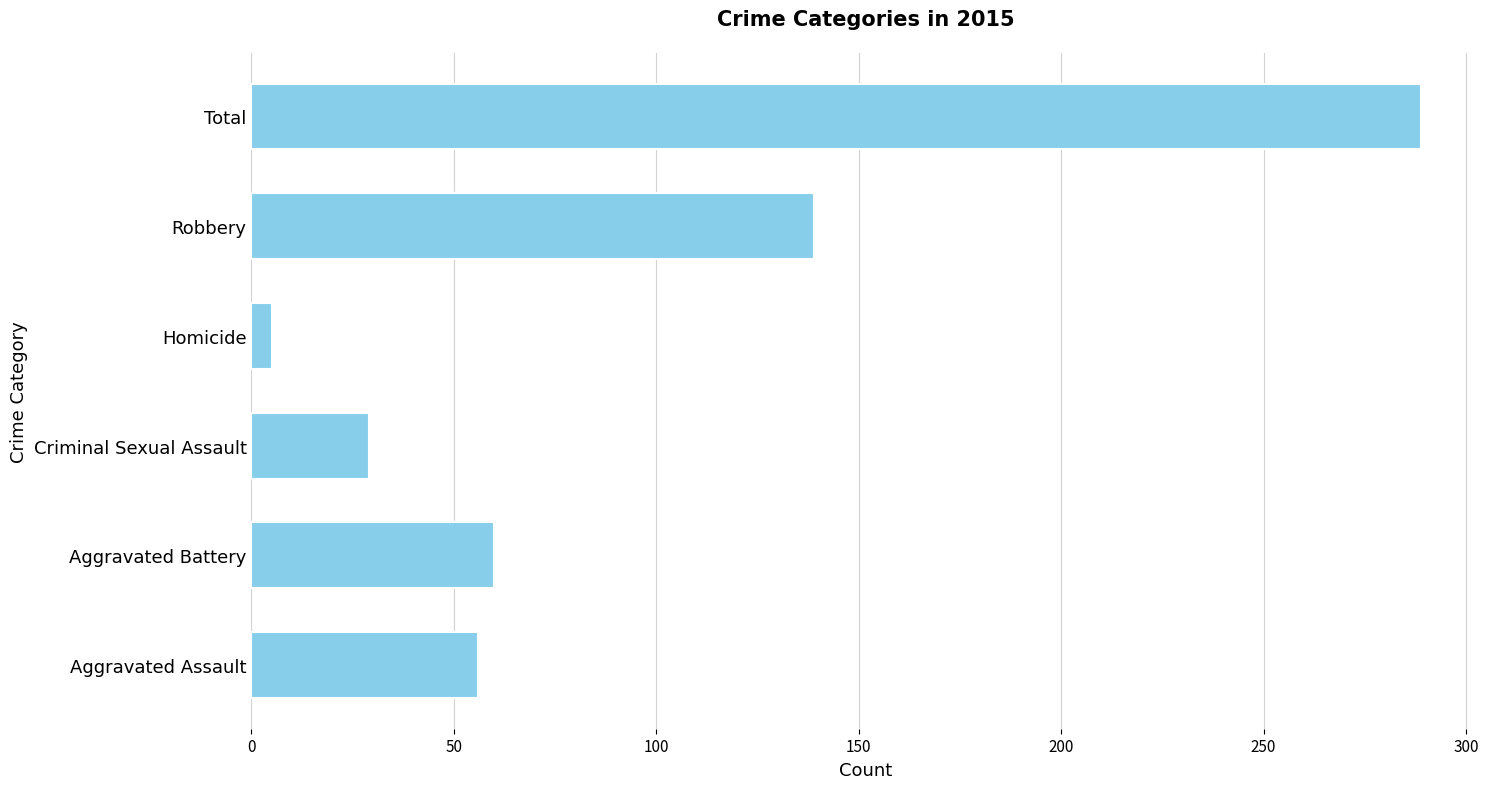

List the labels in order of value, smallest first.

Homicide, Criminal Sexual Assault, Aggravated Assault, Aggravated Battery, Robbery, Total